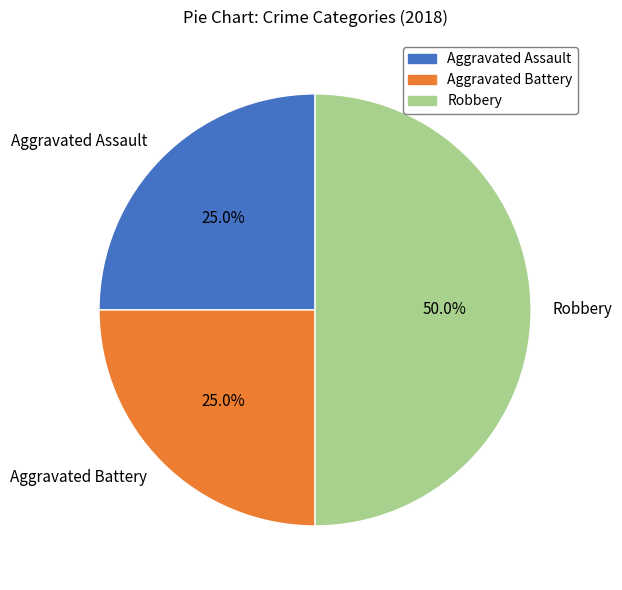

How much of the chart is everything except Aggravated Battery?

75.0%